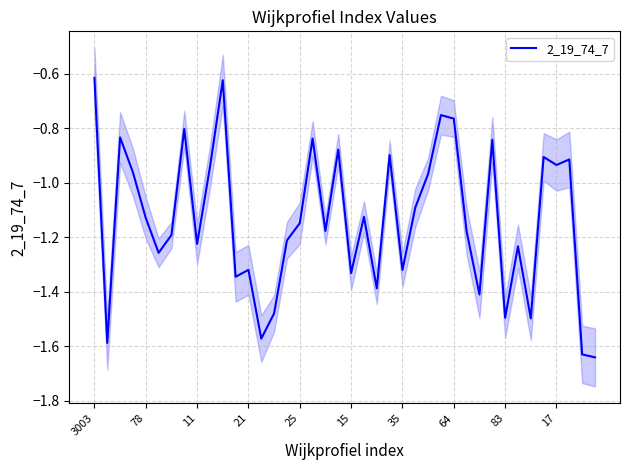

How many points are lower than both their immediate neighbors (excluding endpoints)?

13